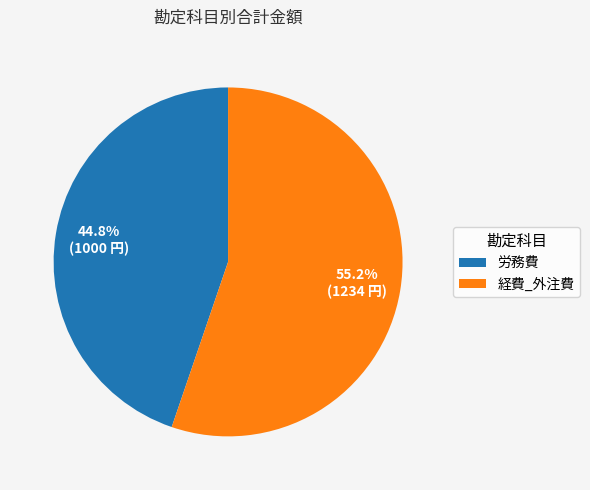

Which slice is the smallest?

労務費